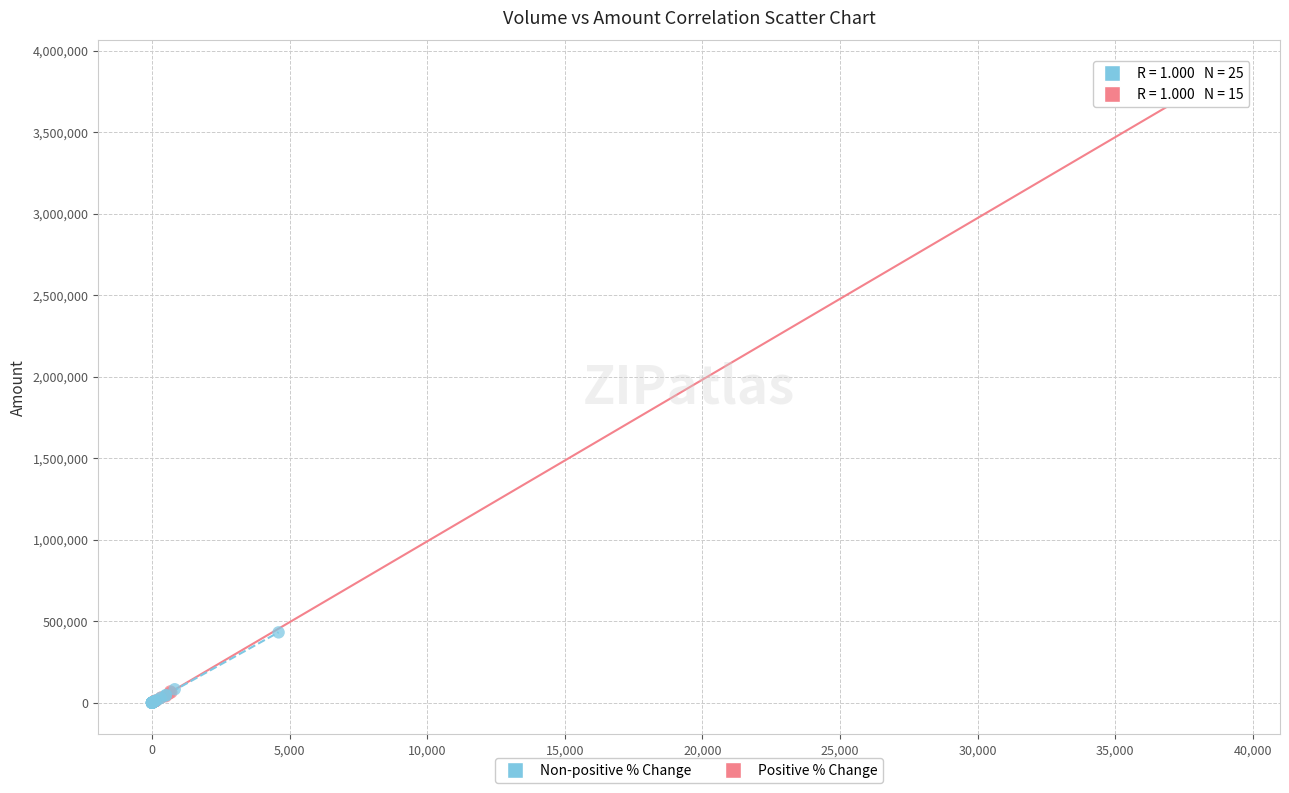

Which series has the largest Y range (max minus min)?

Positive % Change